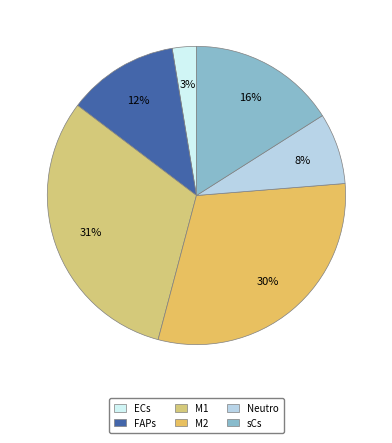

Between M2 and sCs, which is larger?

M2